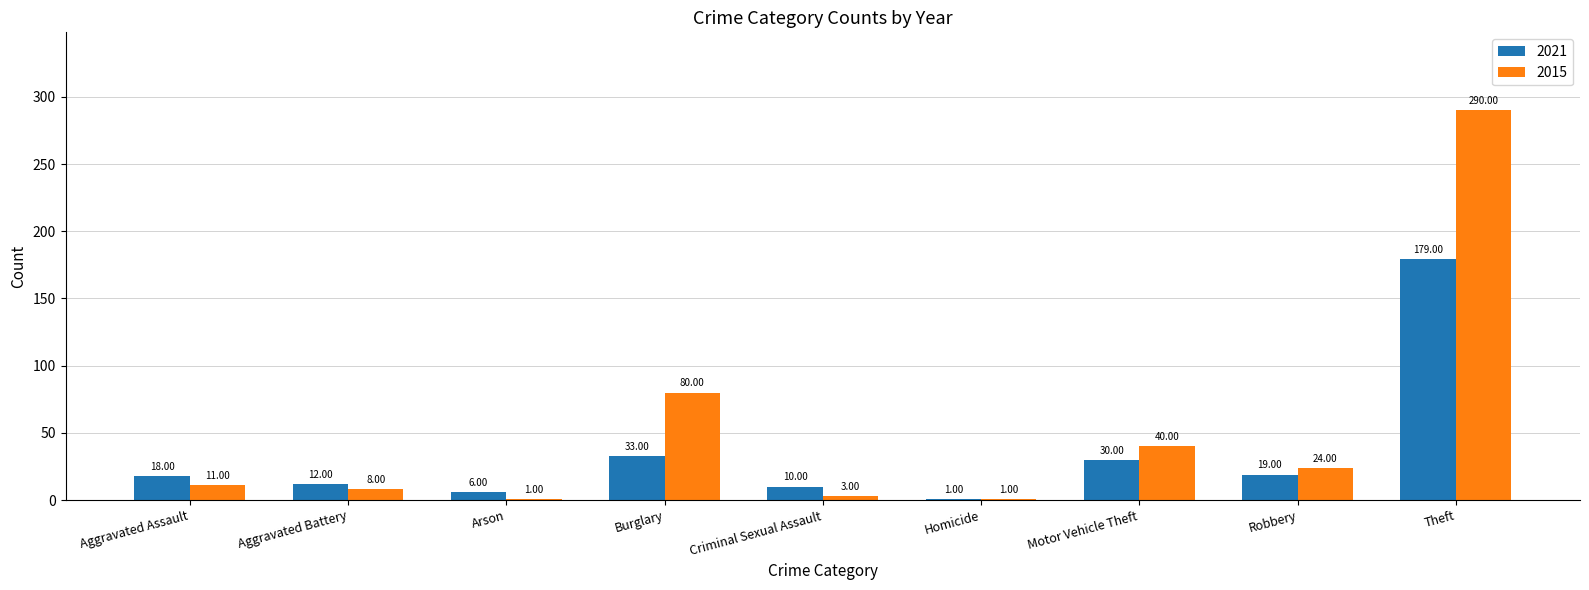

At which category is the sum across all series the highest?

Theft